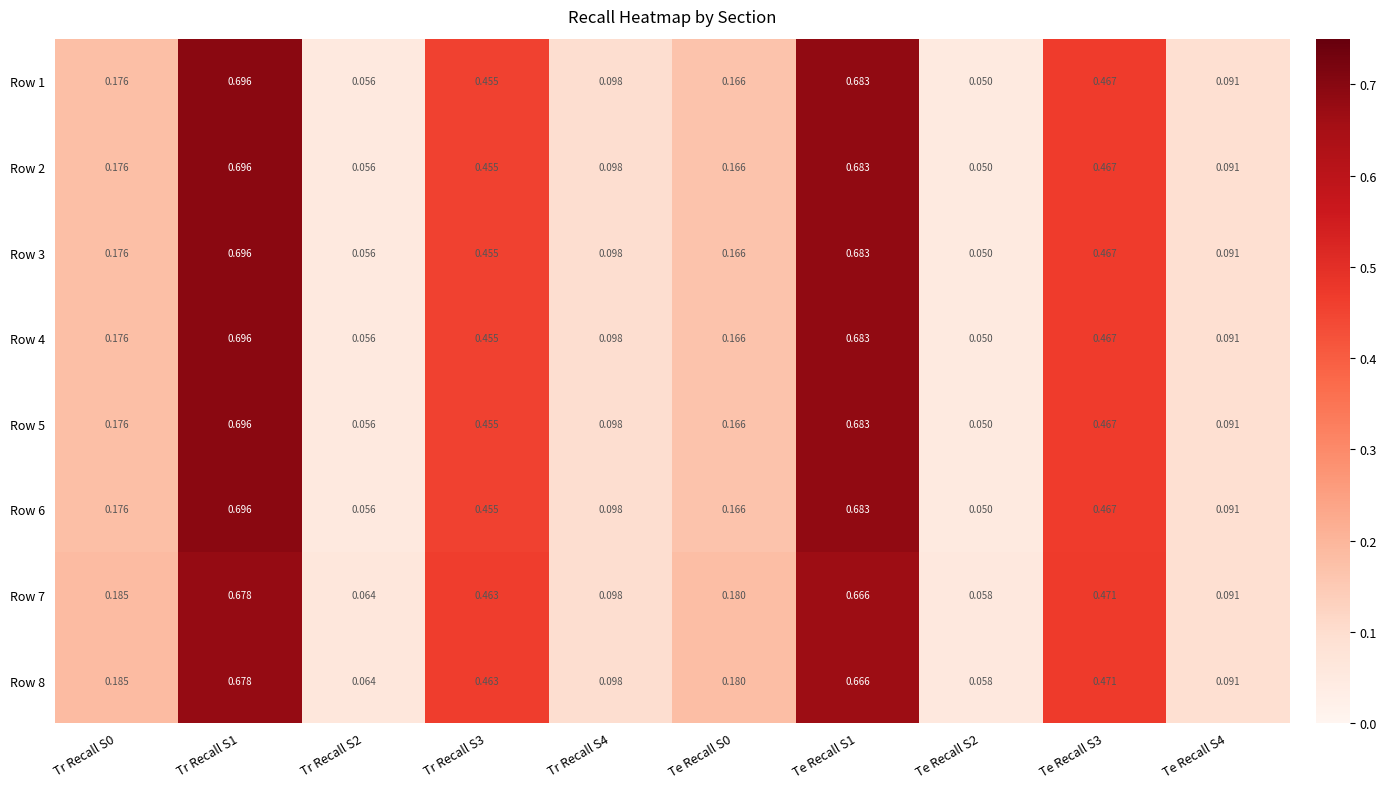

Is the value of Row 6 at Tr Recall S1 greater than the value of Row 4 at Tr Recall S2?

Yes